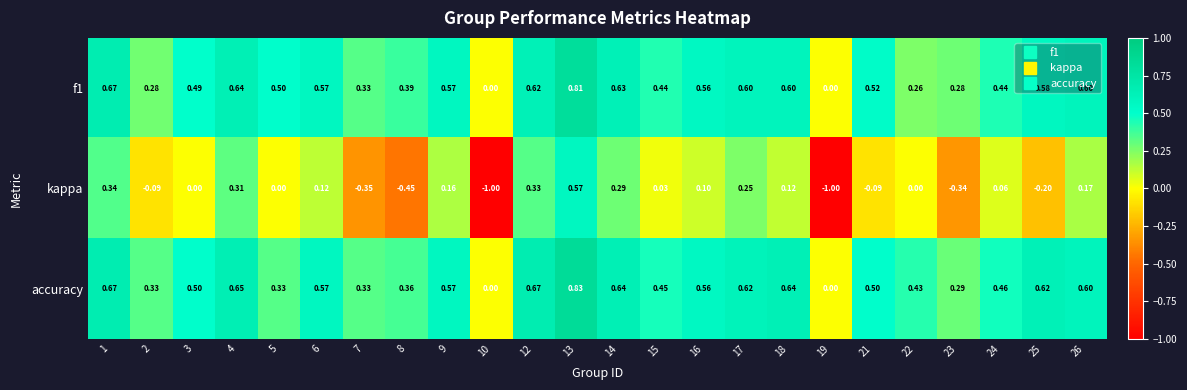

Which series has the widest spread of values?

kappa